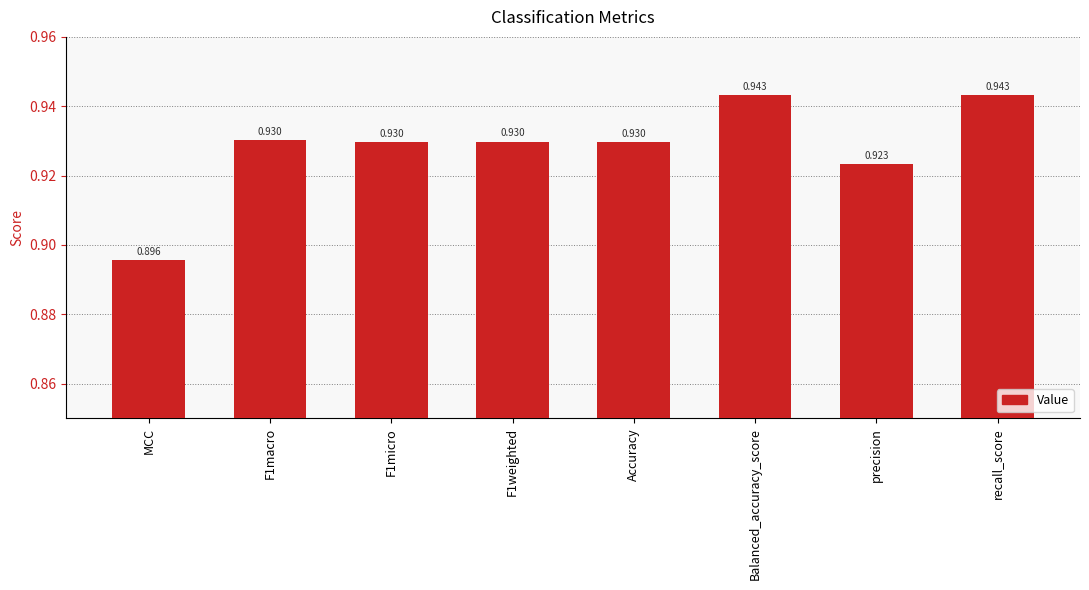

Which category has the lowest value across all series?

MCC